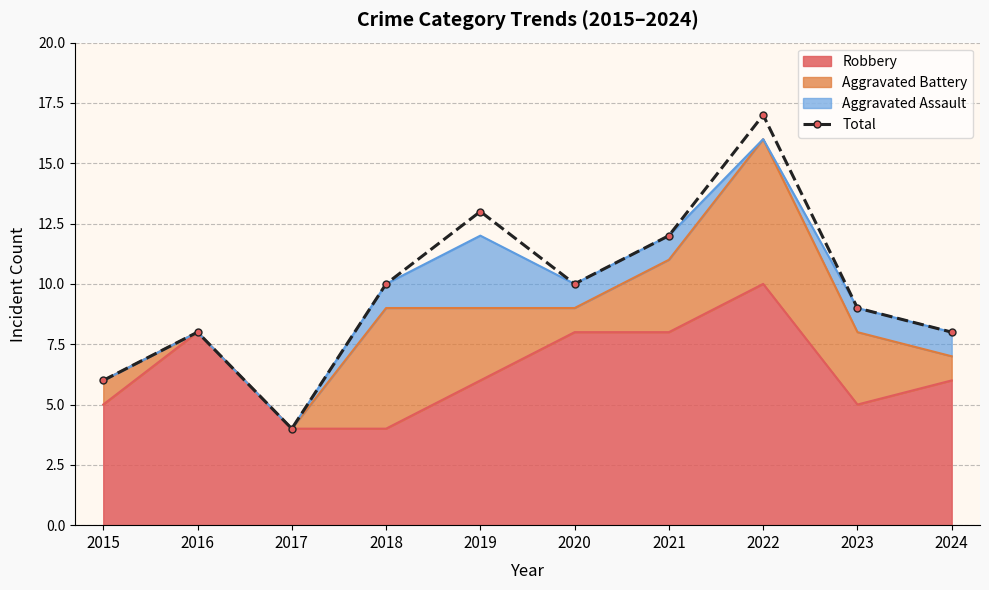

Where is the first local minimum?

2017